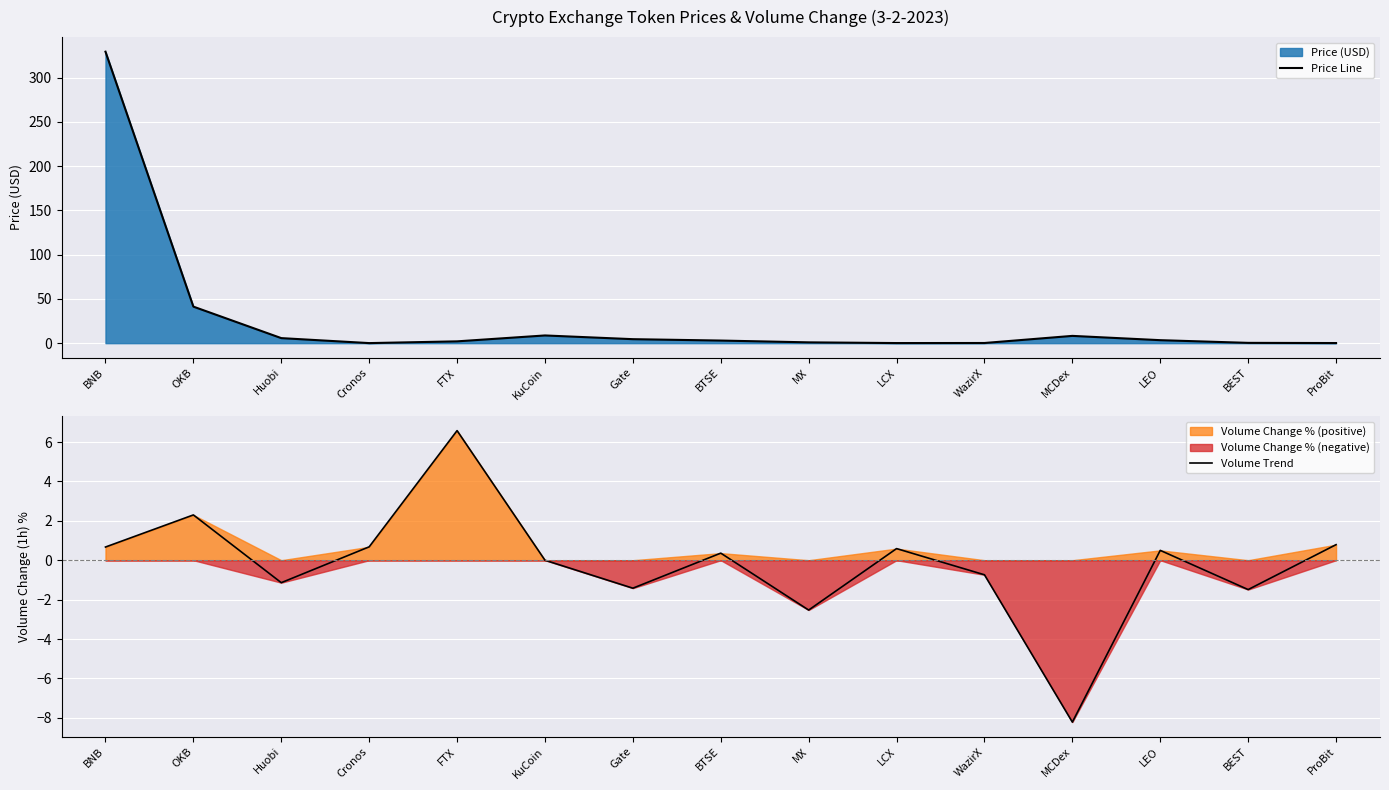

What is the difference between the second highest and second lowest values in the Volume Trend series?

4.8